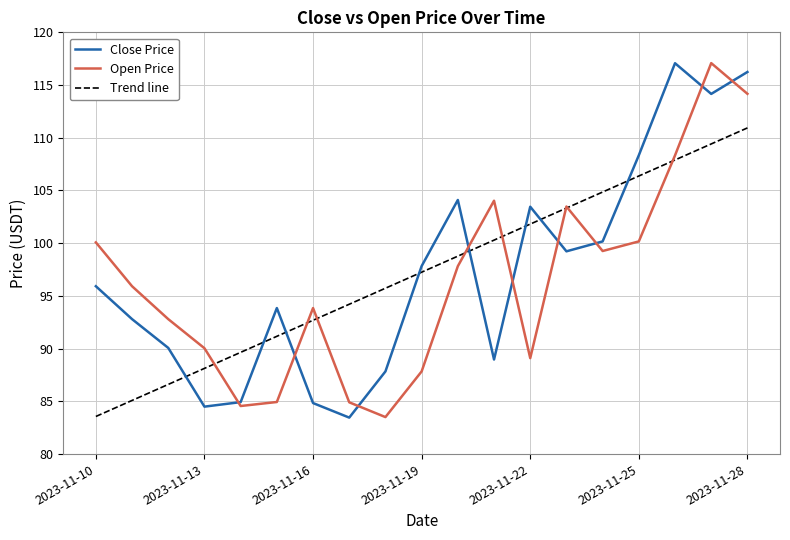

How many intersections are there between Trend line and Close Price?

8